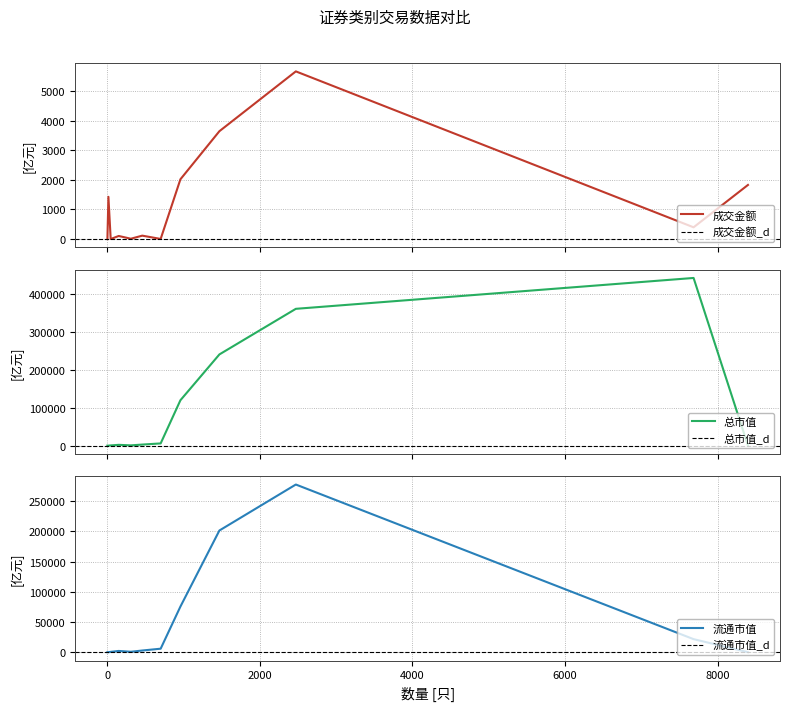

How many values in the 成交金额 series are below 39706146518?

6